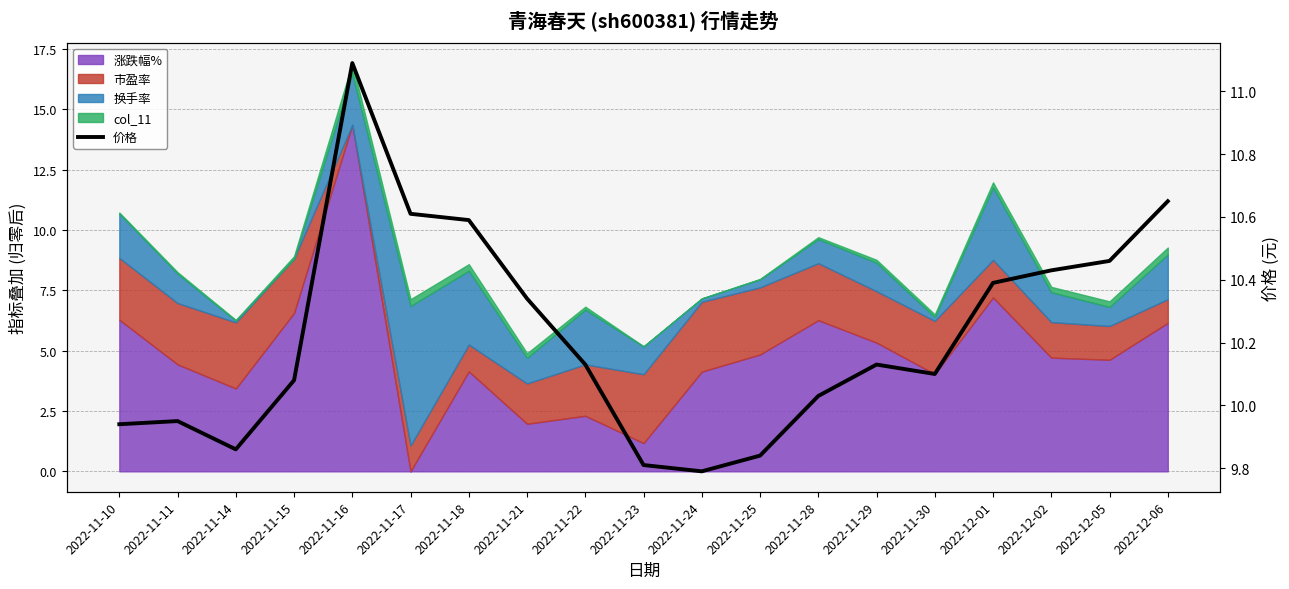

How many lines are shown in the chart?

1